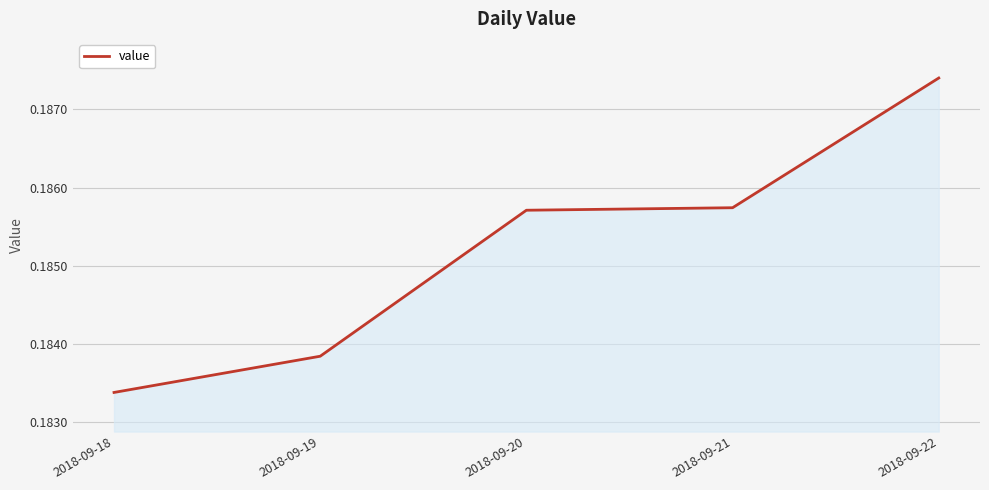

Which category has the highest value across all series?

2018-09-22